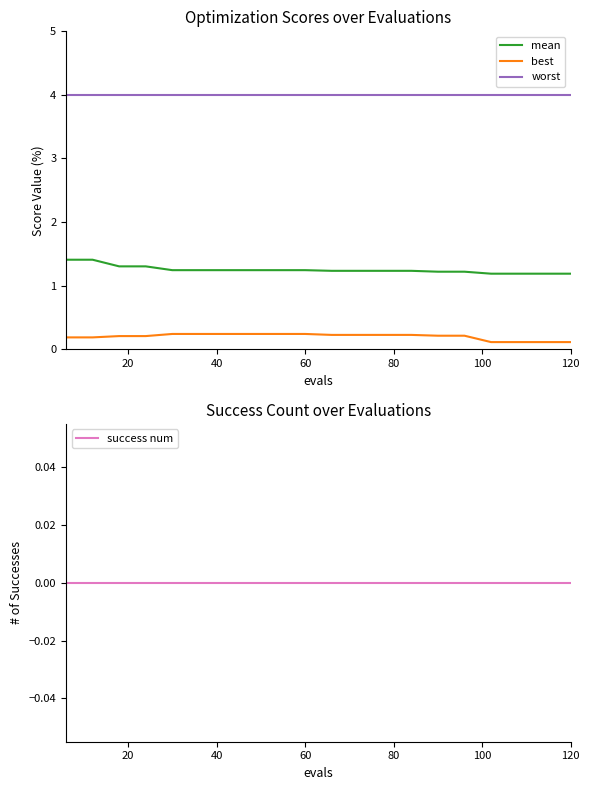

How many categories are shown in the chart?

20